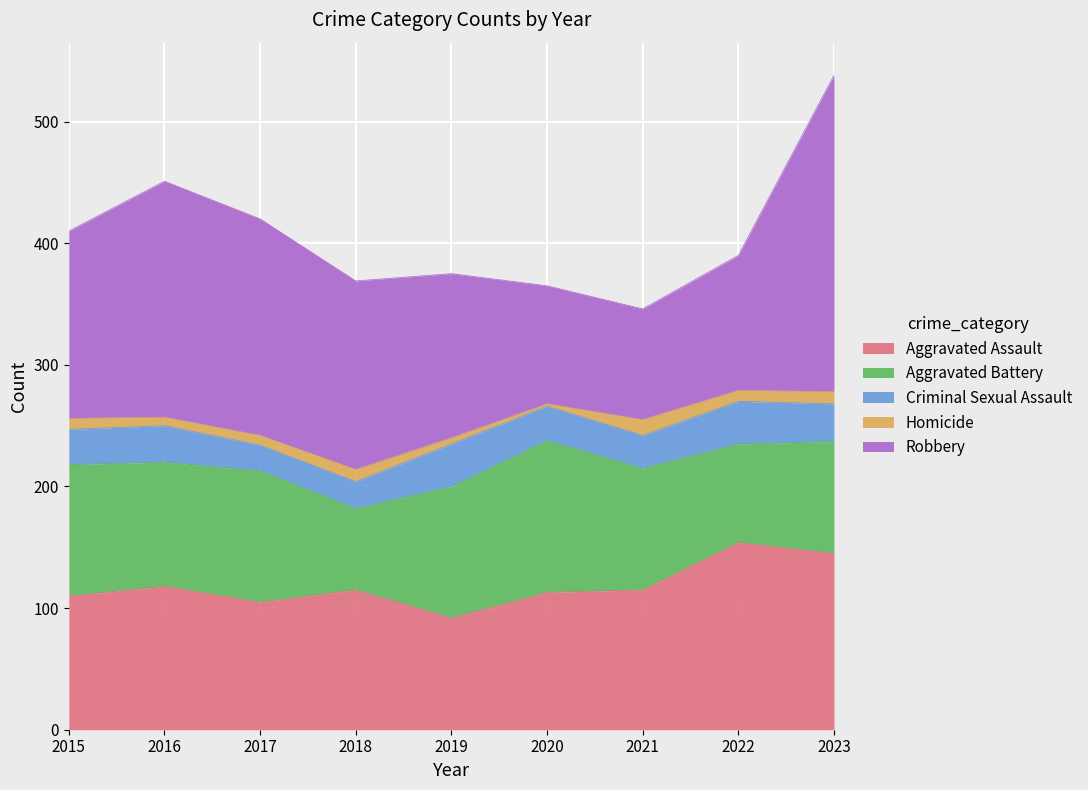

What is the highest value of the Aggravated Assault series?

154